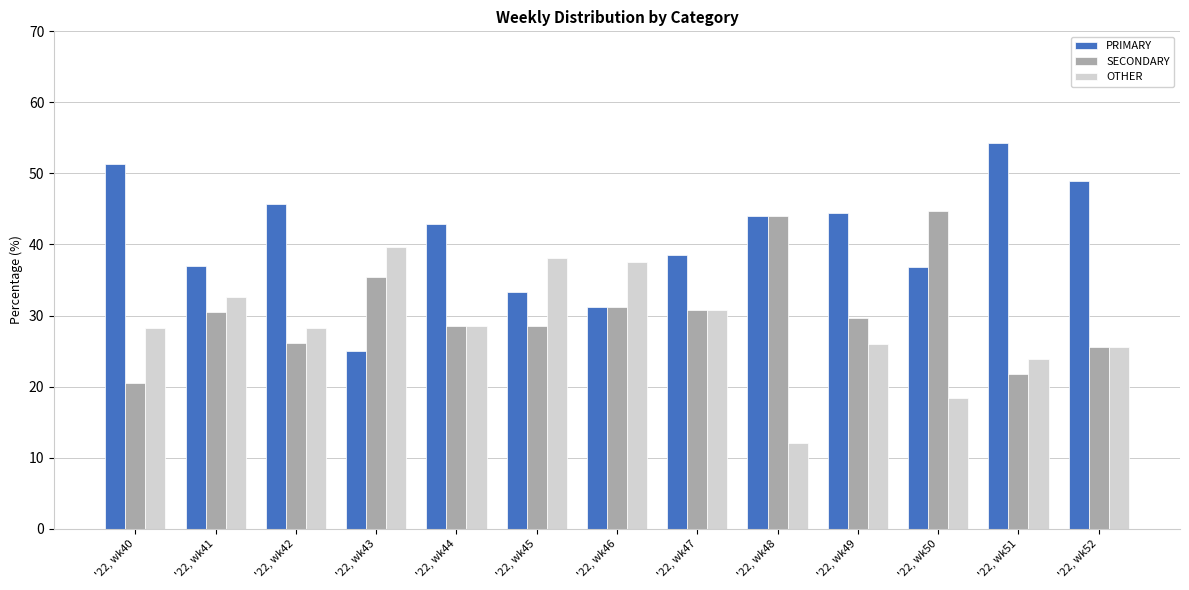

Is it true that PRIMARY equals 57.2 at '22, wk48?

False